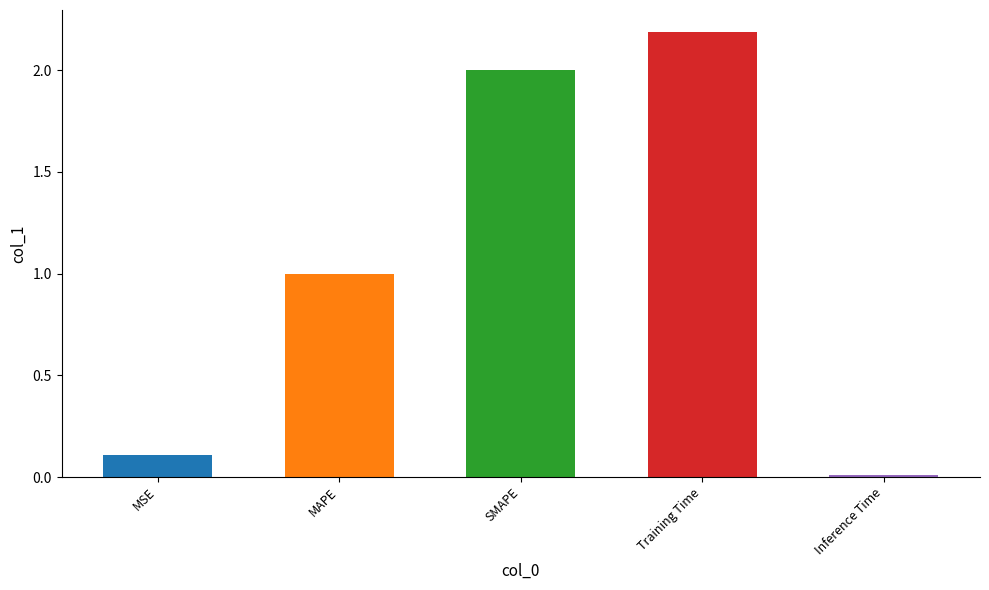

What is the label of the 3rd bar from the right?

SMAPE